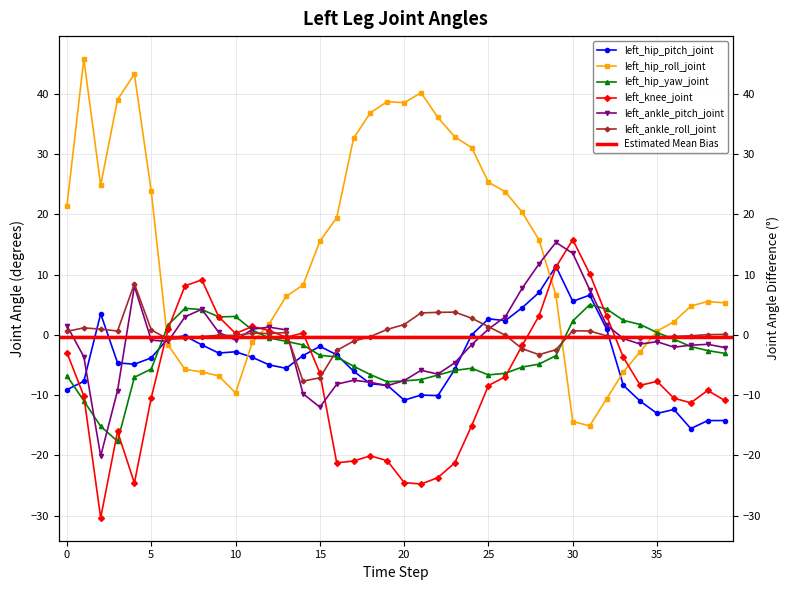

Rank the series by their maximum value, from lowest to highest.

left_hip_yaw_joint, left_ankle_roll_joint, left_hip_pitch_joint, left_ankle_pitch_joint, left_knee_joint, left_hip_roll_joint